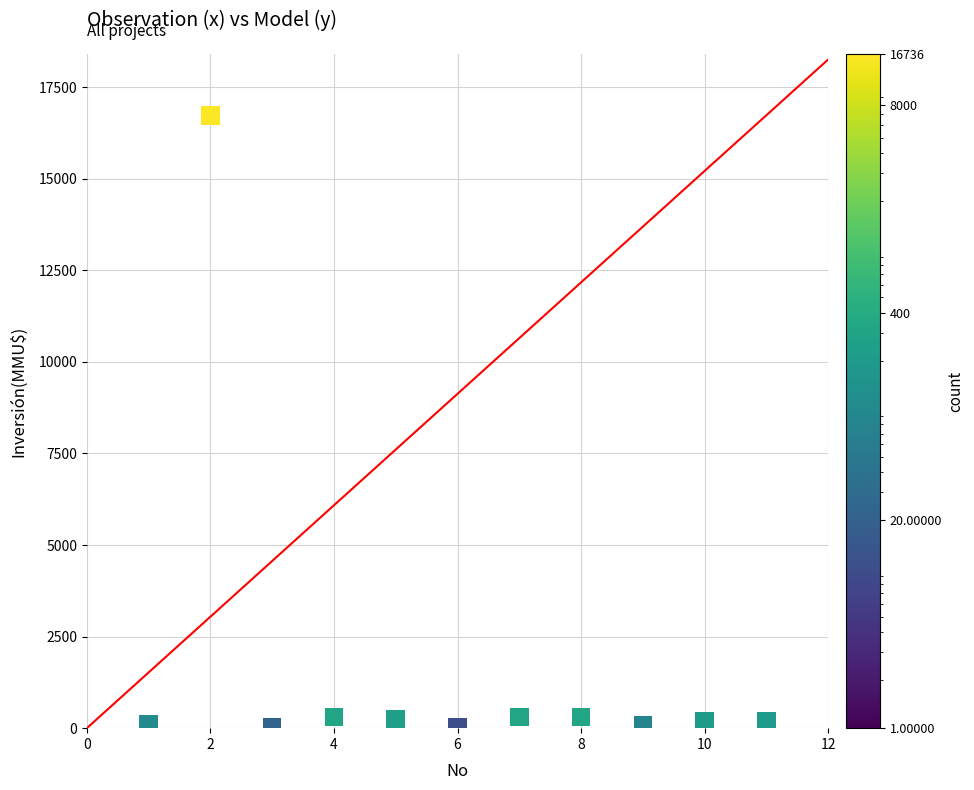

What is the range of X values (max minus min)?

10